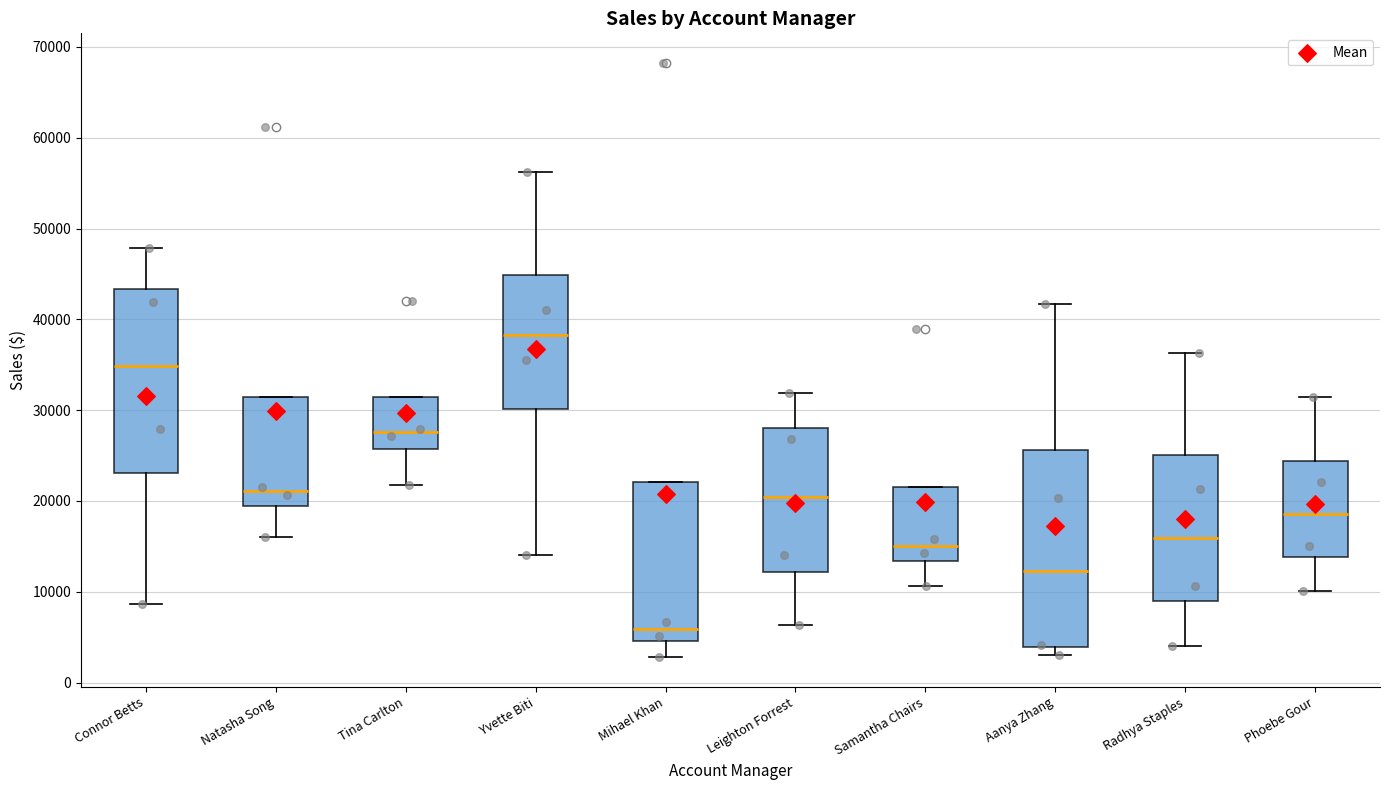

Reading left to right, transcribe this box plot: for each box, give where its median line is, the range the box spans, and where its two whiskers end, as read against the y-axis. The values are not printed on the chart, so give them approximately, as read against the axis.

Connor Betts: median 35000, box 23000 to 43000, whiskers 9000 to 48000
Natasha Song: median 21000, box 19000 to 31000, whiskers 16000 to 31000
Tina Carlton: median 28000, box 26000 to 31000, whiskers 22000 to 31000
Yvette Biti: median 38000, box 30000 to 45000, whiskers 14000 to 56000
Mihael Khan: median 6000, box 5000 to 22000, whiskers 3000 to 22000
Leighton Forrest: median 20000, box 12000 to 28000, whiskers 6000 to 32000
Samantha Chairs: median 15000, box 13000 to 22000, whiskers 11000 to 22000
Aanya Zhang: median 12000, box 4000 to 26000, whiskers 3000 to 42000
Radhya Staples: median 16000, box 9000 to 25000, whiskers 4000 to 36000
Phoebe Gour: median 19000, box 14000 to 24000, whiskers 10000 to 31000